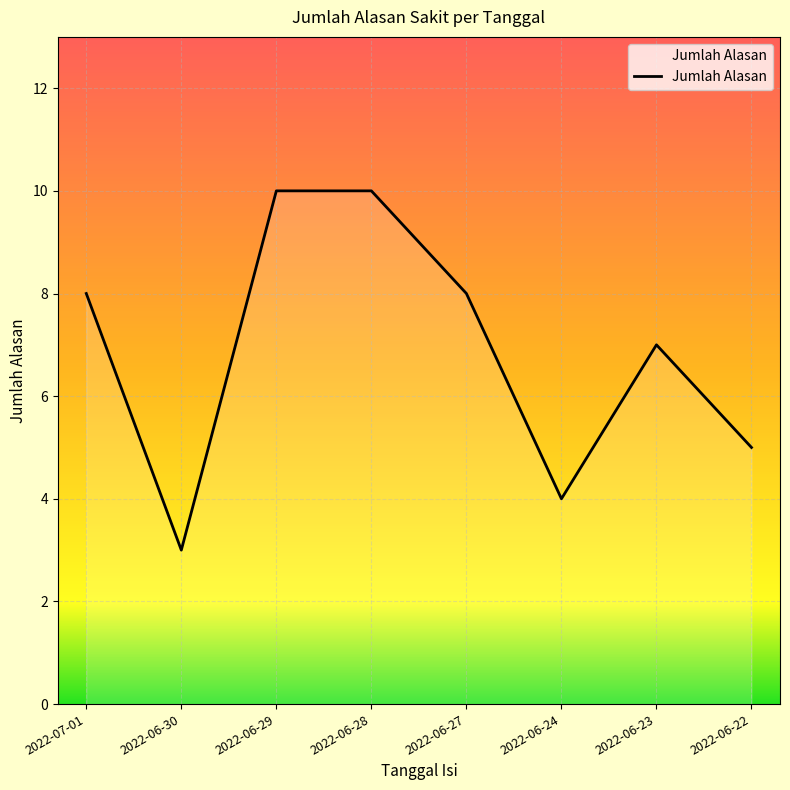

True or false: the data has more than 0 interior local peaks.

True